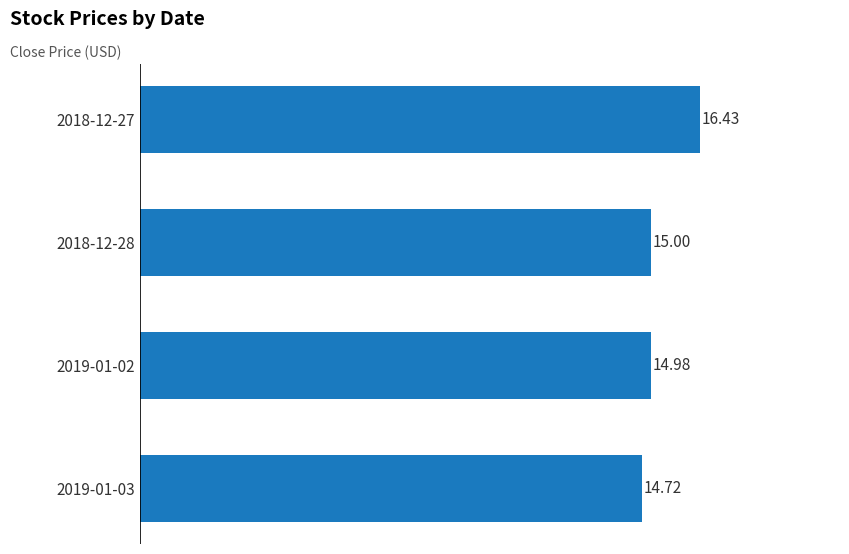

How many data points are less than 15?

2